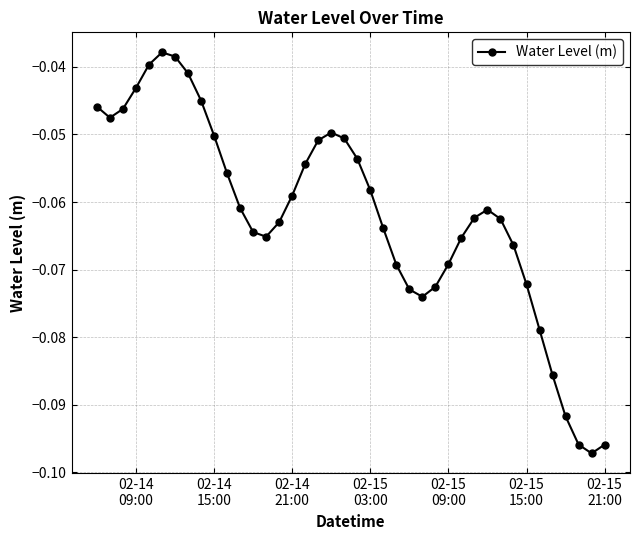

What is the sum of all values?

-2.5